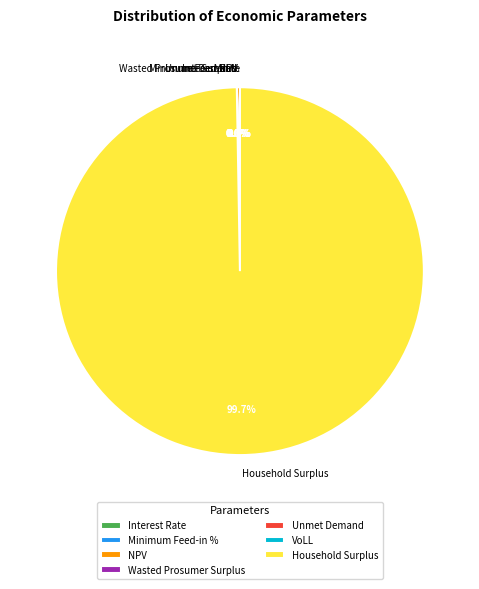

How many slices are in this pie chart?

7